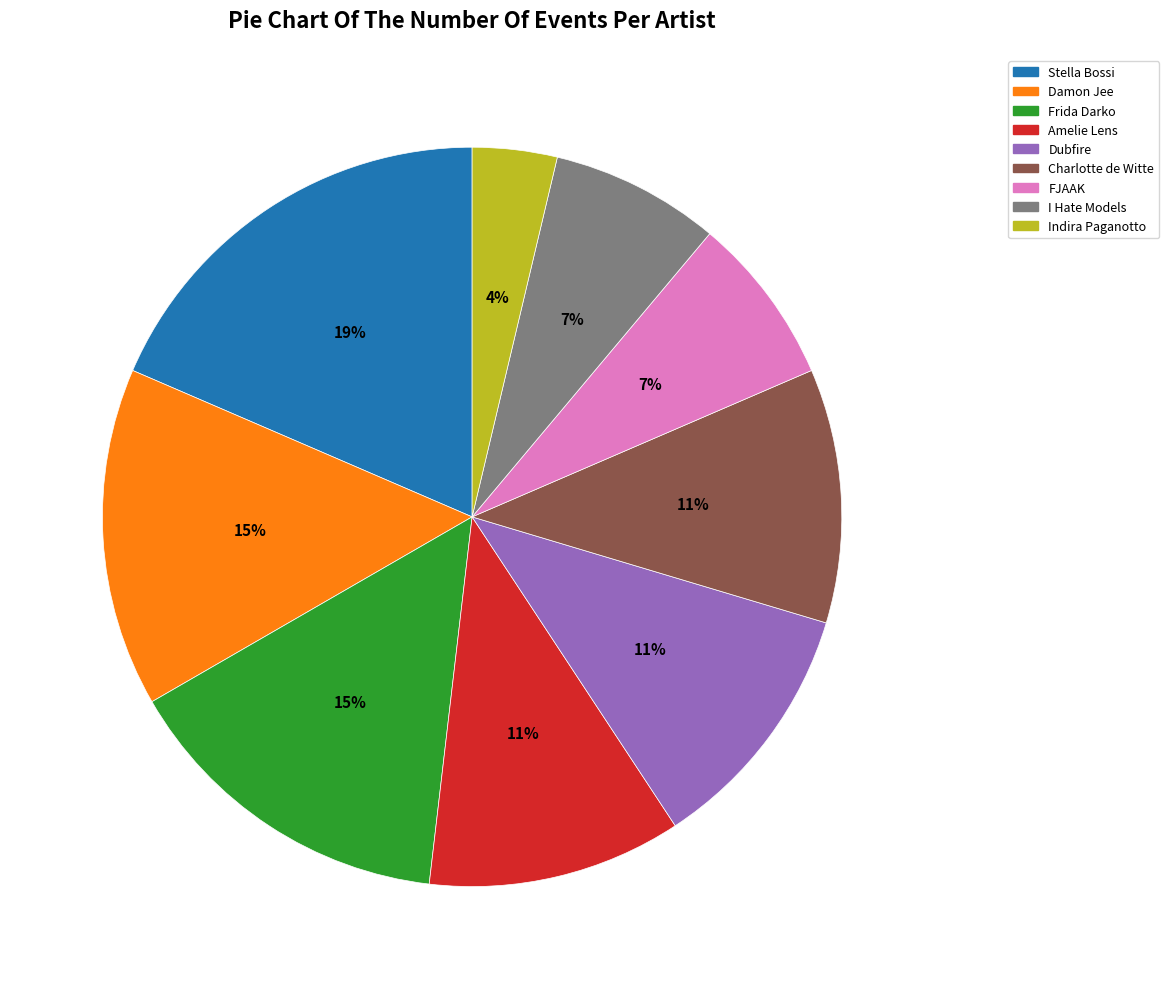

How many segments does this pie chart have?

9